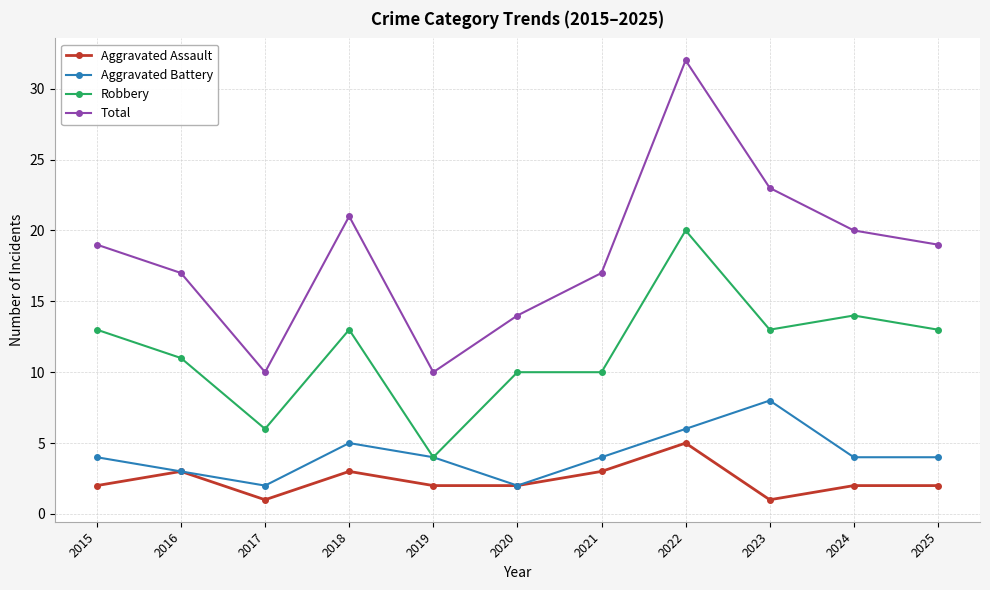

Does the chart have visible grid lines?

Yes